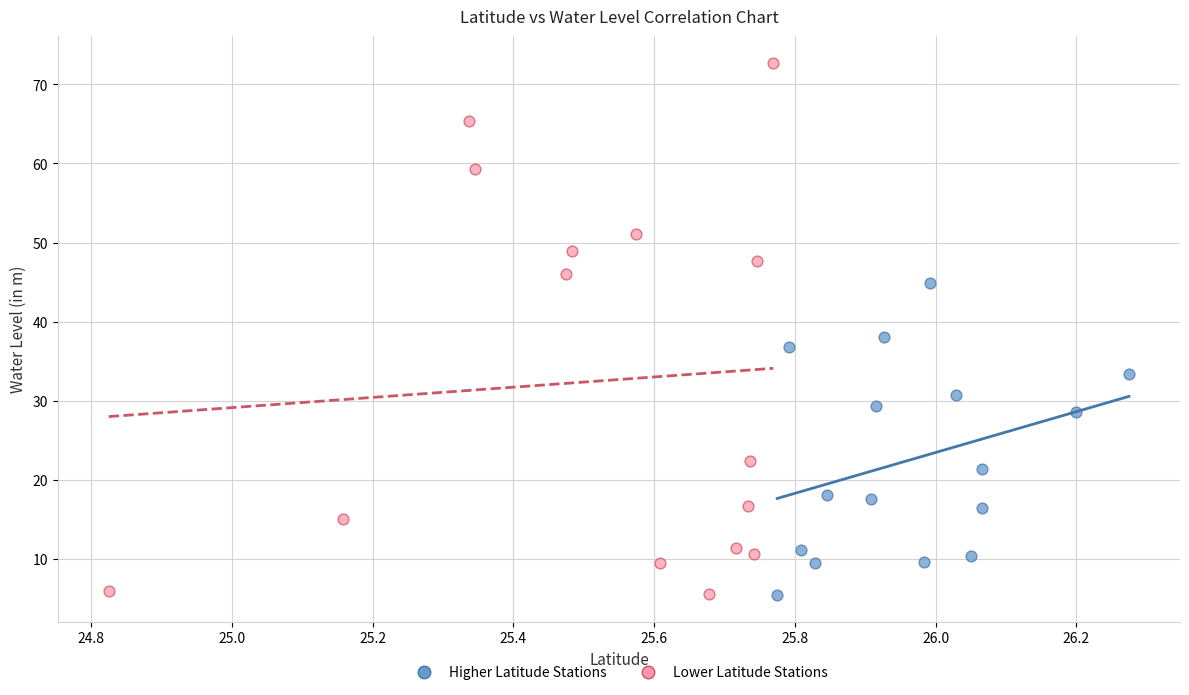

Which series has the widest spread of Y values?

Lower Latitude Stations